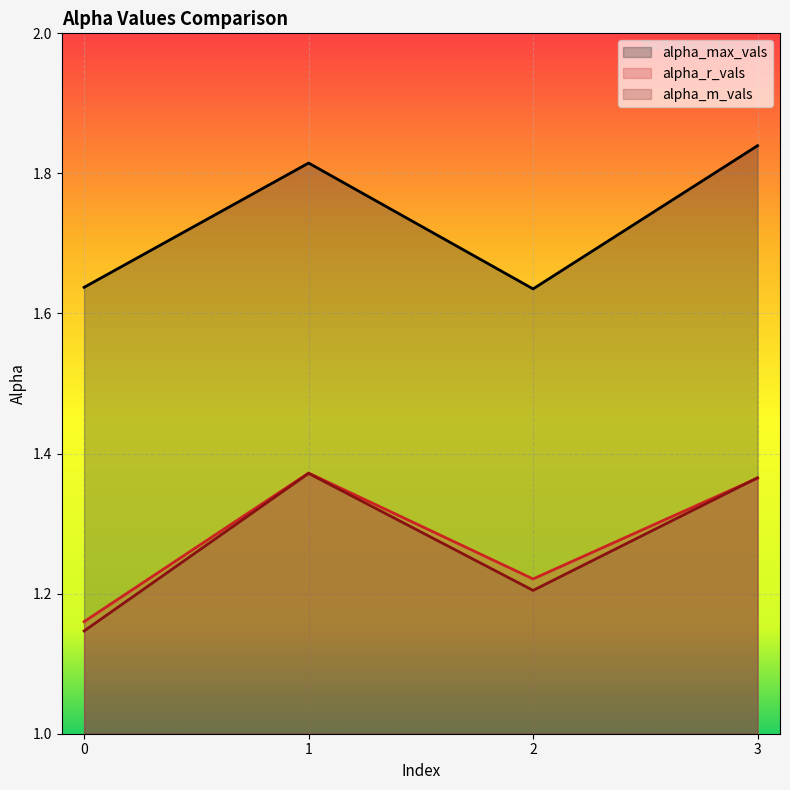

Is it true that alpha_r_vals equals 1.7 at 2?

False